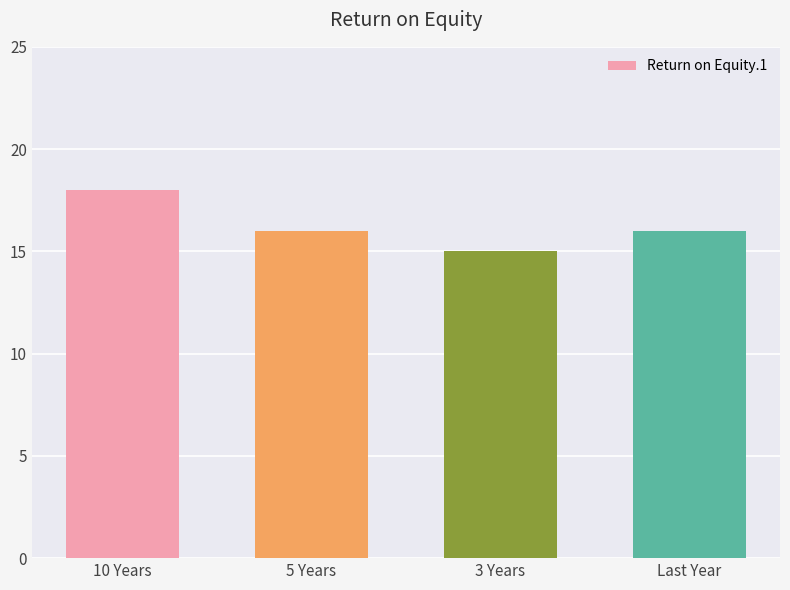

The value at 5 Years is 16. True or false?

True